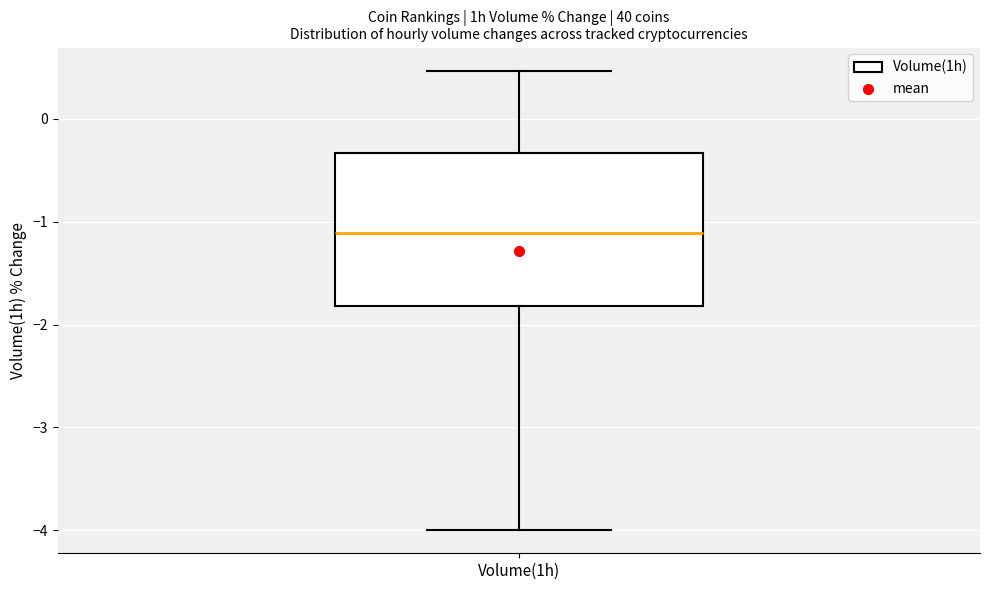

Read this box plot against the y-axis: the position of the median line, the range covered by the box, and the ends of both whiskers. The values are not printed on the chart, so give them approximately, as read against the axis.

median -1.1, box -1.8 to -0.3, whiskers -4.0 to 0.5